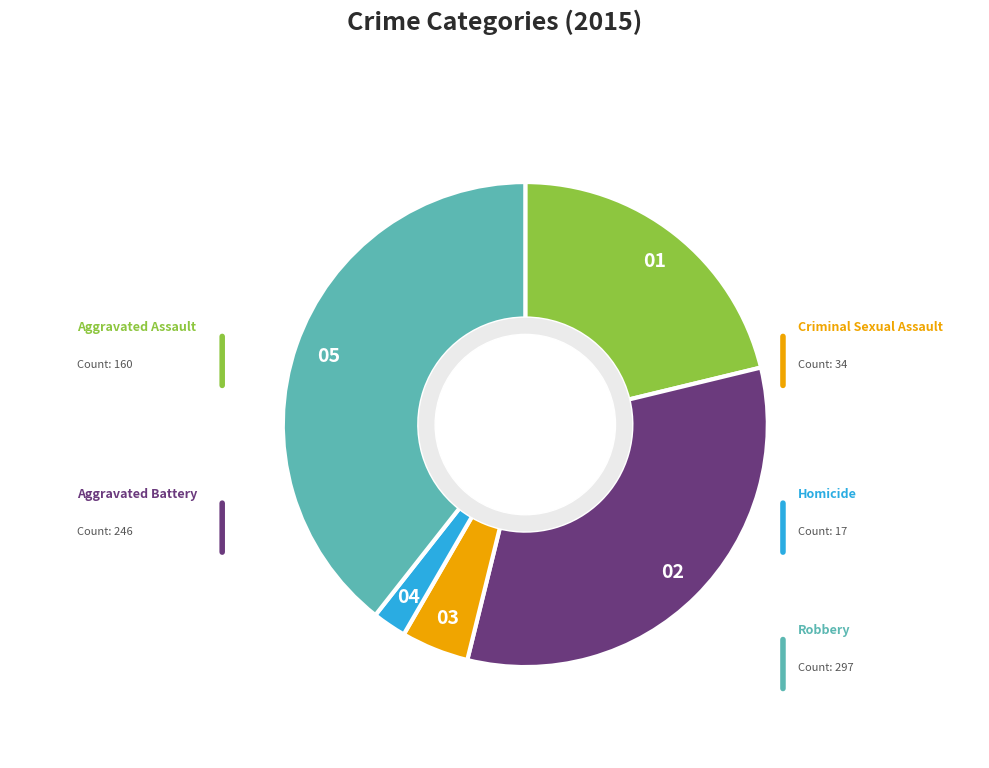

To the nearest percent, what is the difference between the Criminal Sexual Assault and Aggravated Assault slice percentages?

17%